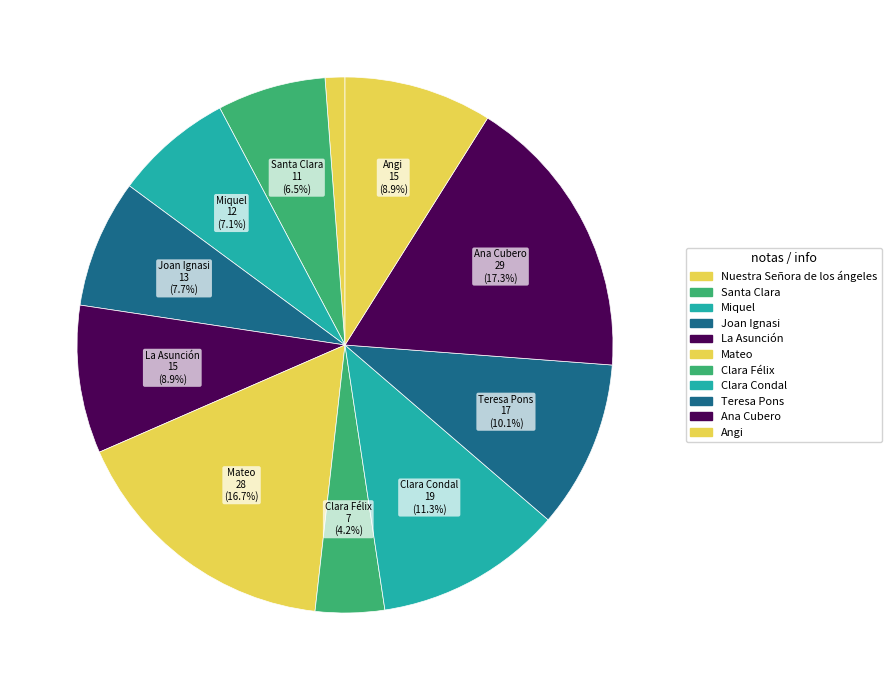

Which slice is the smallest?

Nuestra Señora de los ángeles